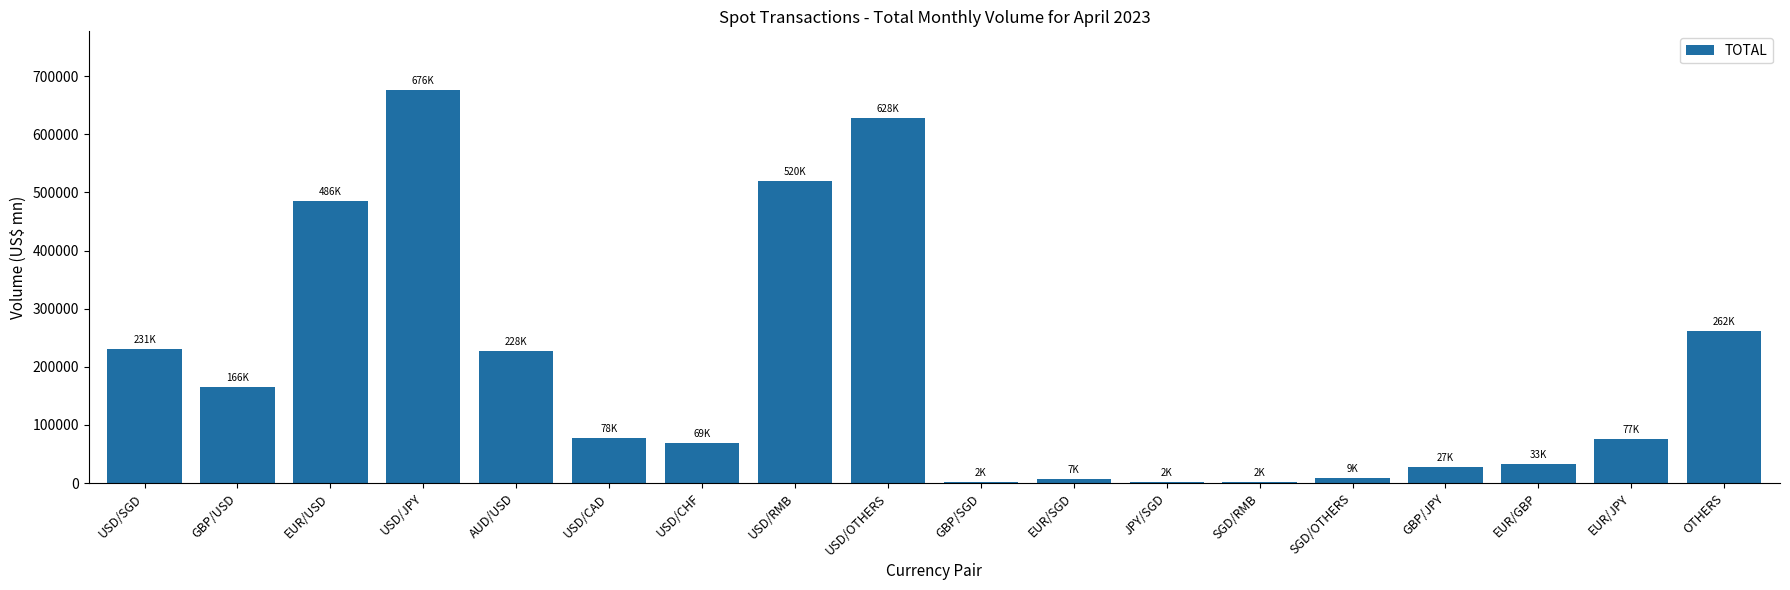

What is the maximum value shown in the chart?

675839